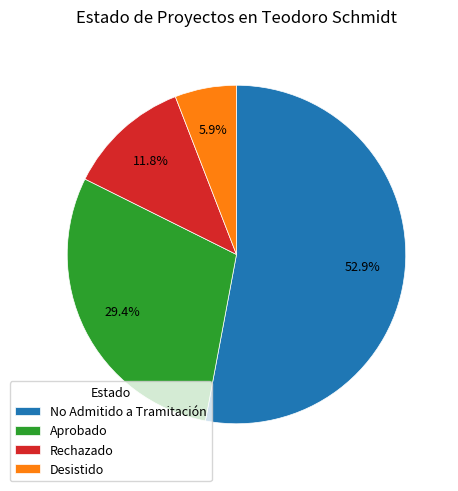

To the nearest percent, what percentage of the pie is Aprobado?

29%